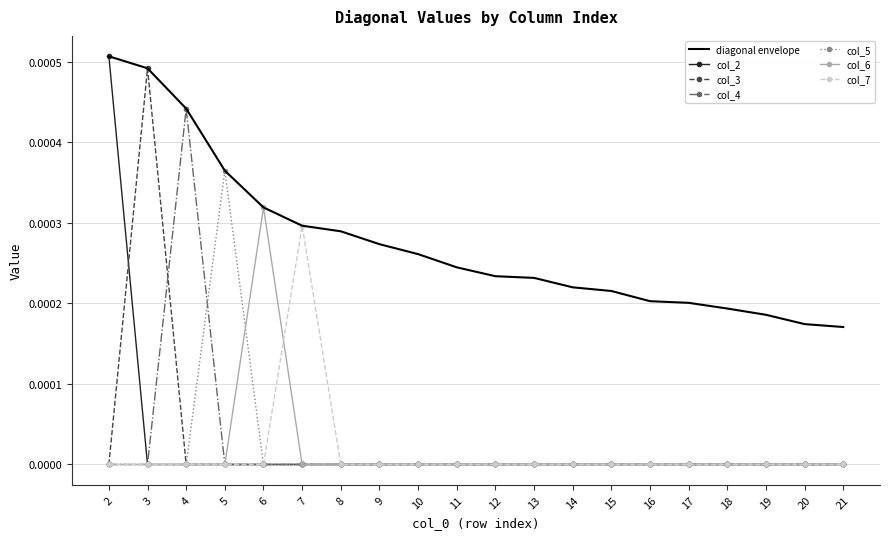

Which series changed the most between 3 and 13?

col_3